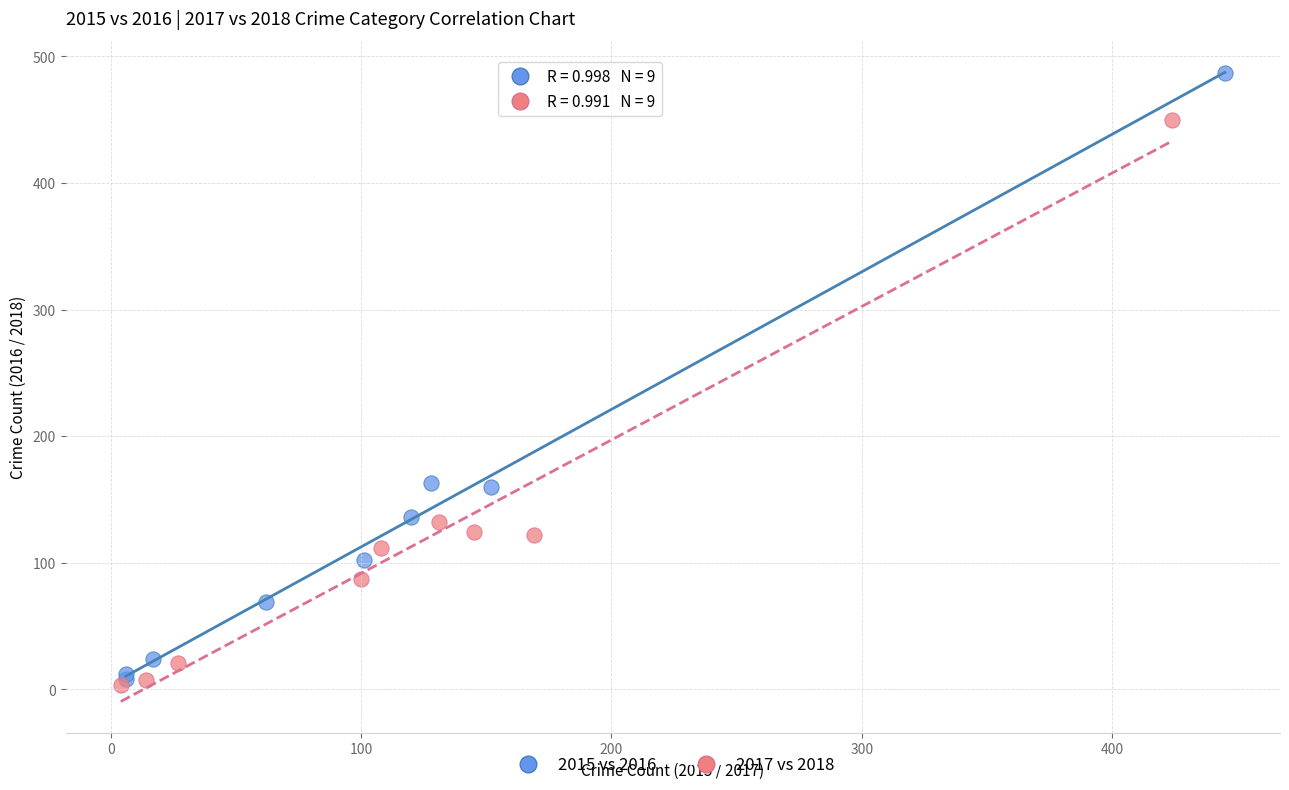

What are all the series names shown in the legend?

2015 vs 2016, 2017 vs 2018